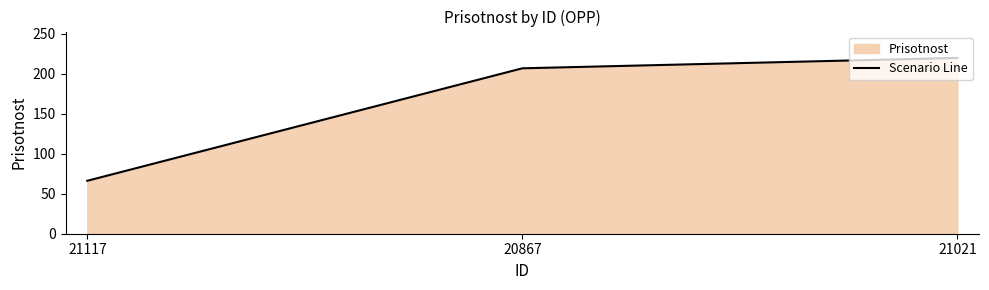

What is the approximate value at 20867?

207.0